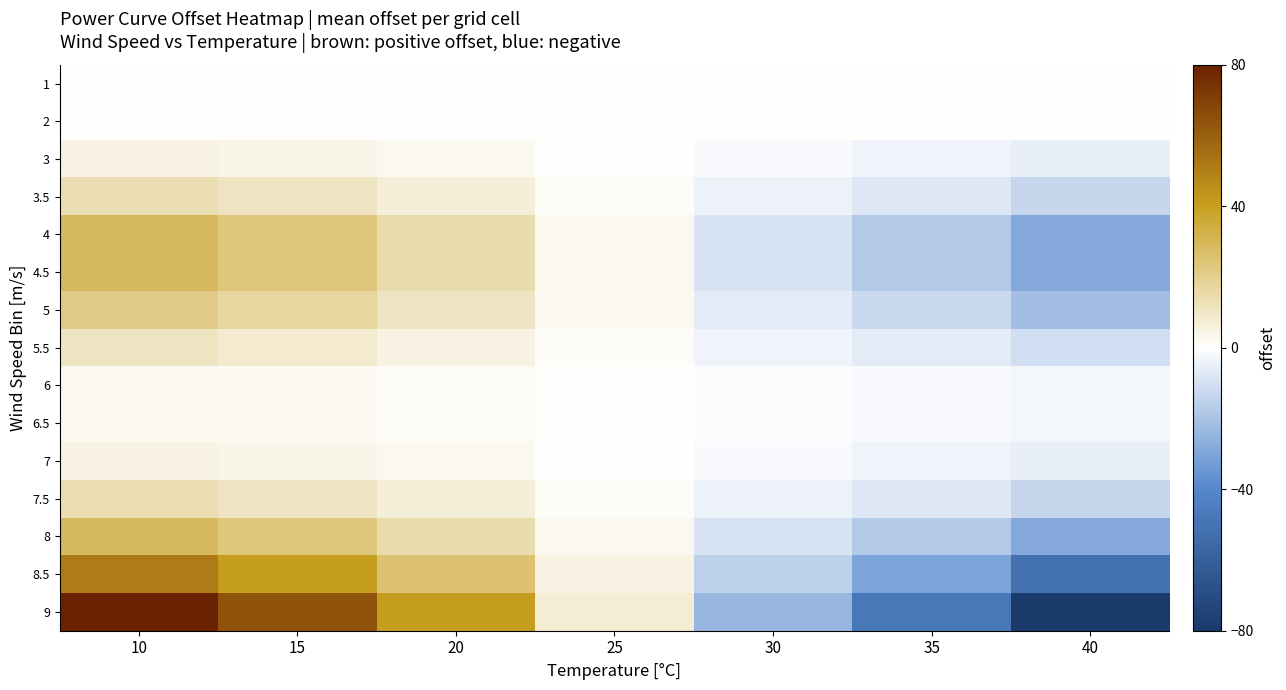

Between 20 and 40, which series saw the biggest shift?

9